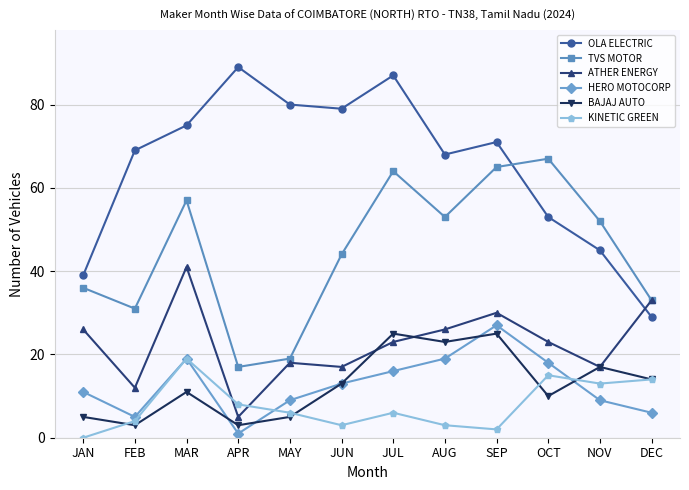

Is it true that TVS MOTOR equals 19 at MAY?

True